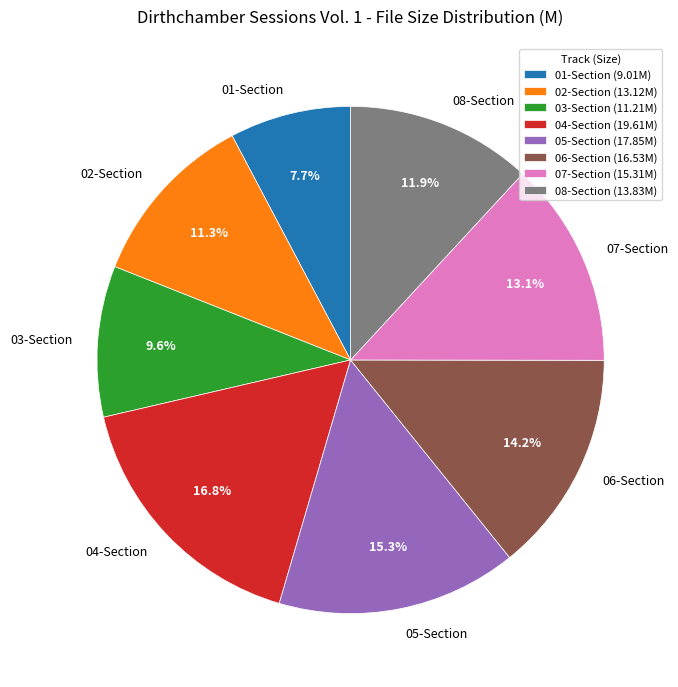

How many slices are in this pie chart?

8